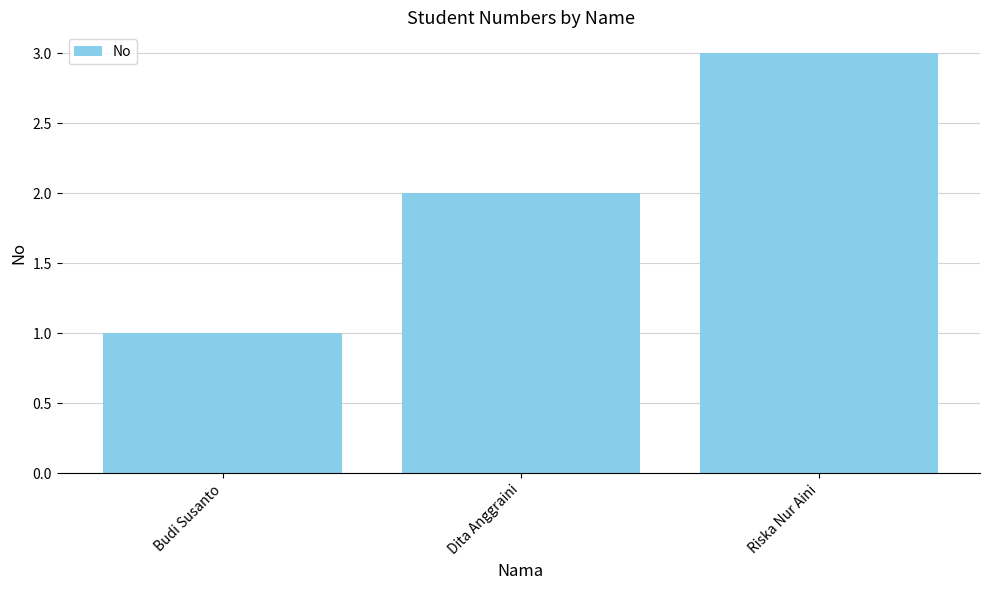

What is the value of the 1st bar from the left?

1